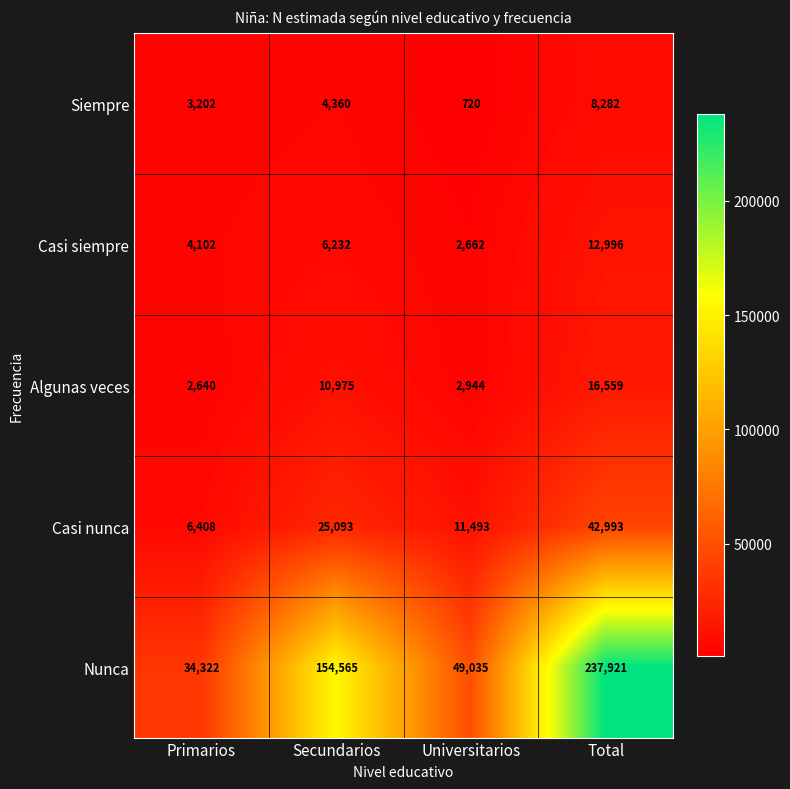

At Primarios, list the series in order from smallest to largest.

Algunas veces, Siempre, Casi siempre, Casi nunca, Nunca